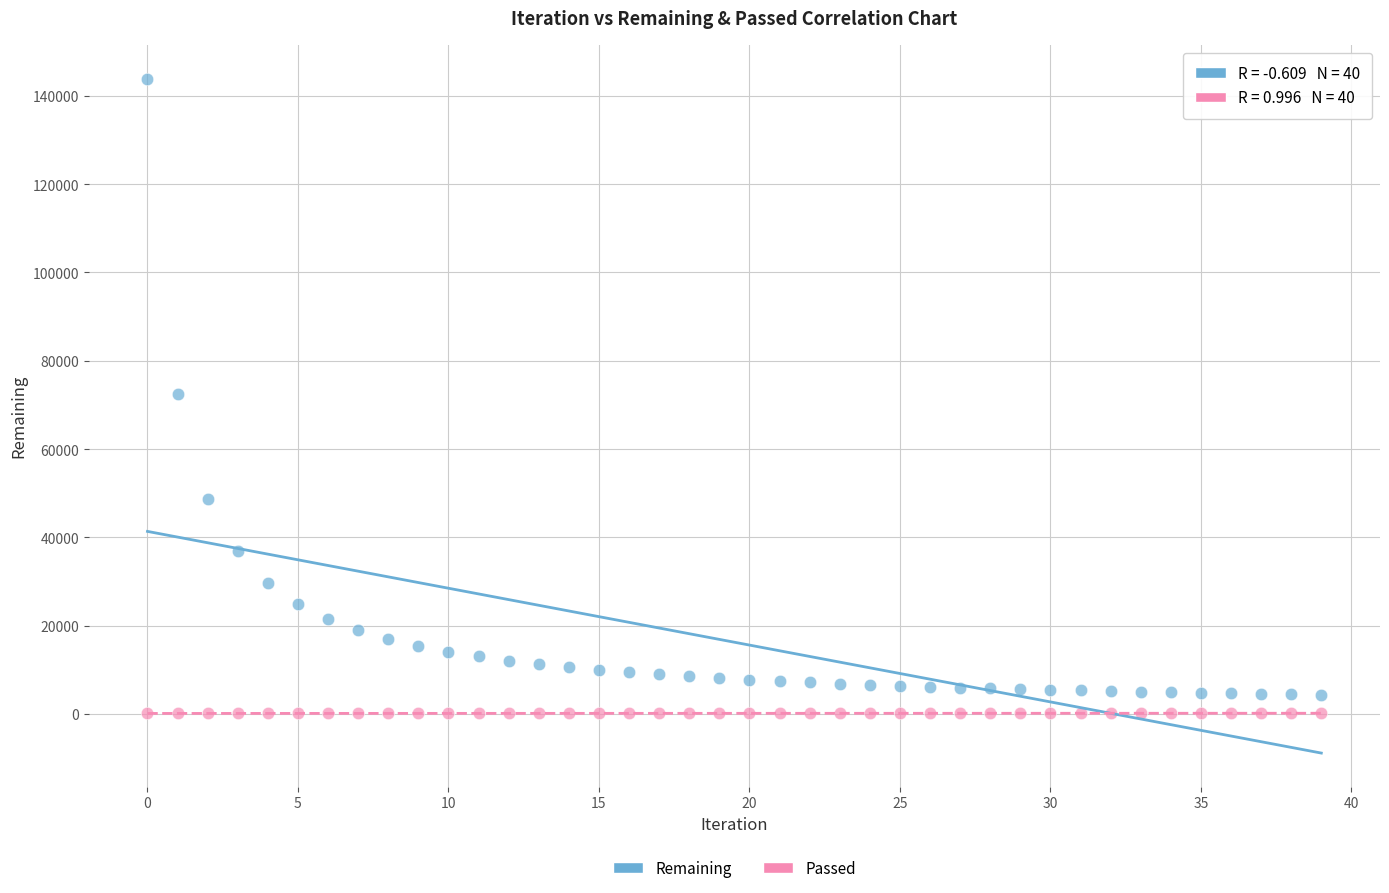

Which series reaches the maximum Y coordinate?

Remaining